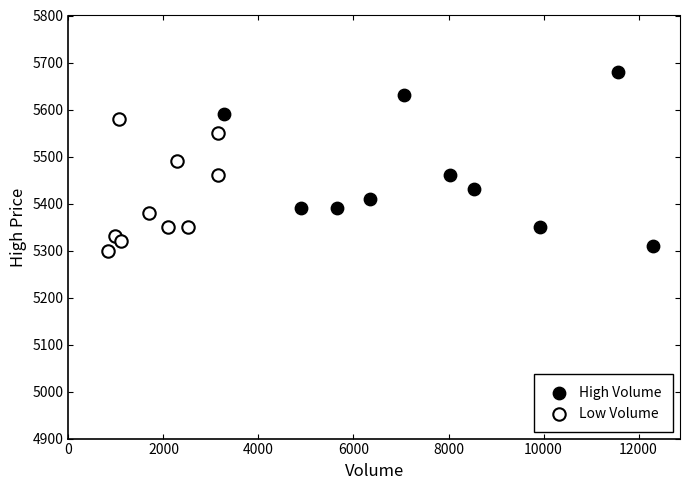

Which series has the widest spread of Y values?

High Volume